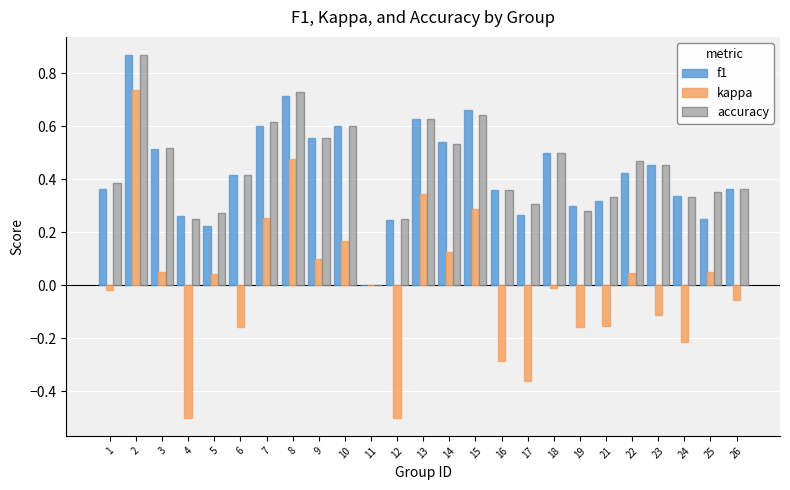

Is the value of accuracy at 7 greater than the value of f1 at 5?

Yes